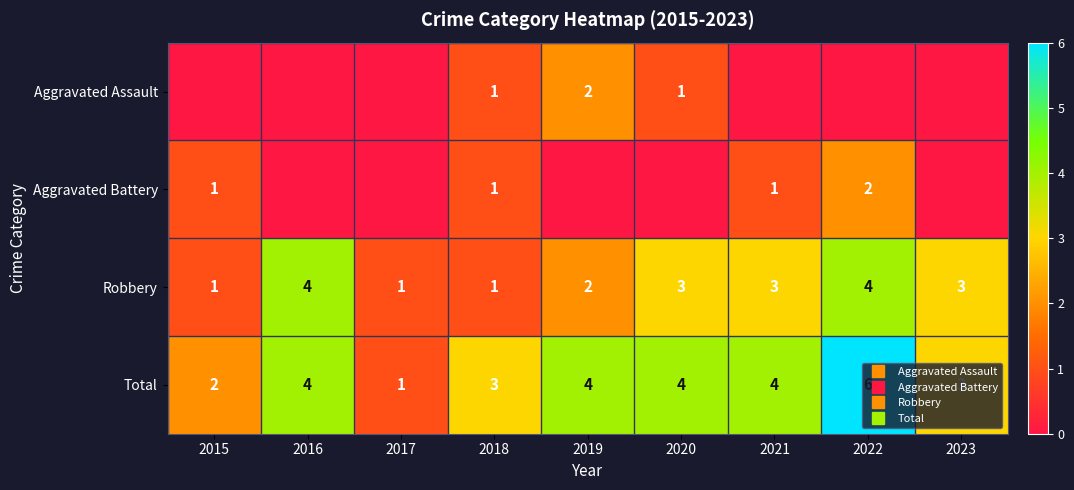

Is it true that Robbery equals 4 at 2022?

True